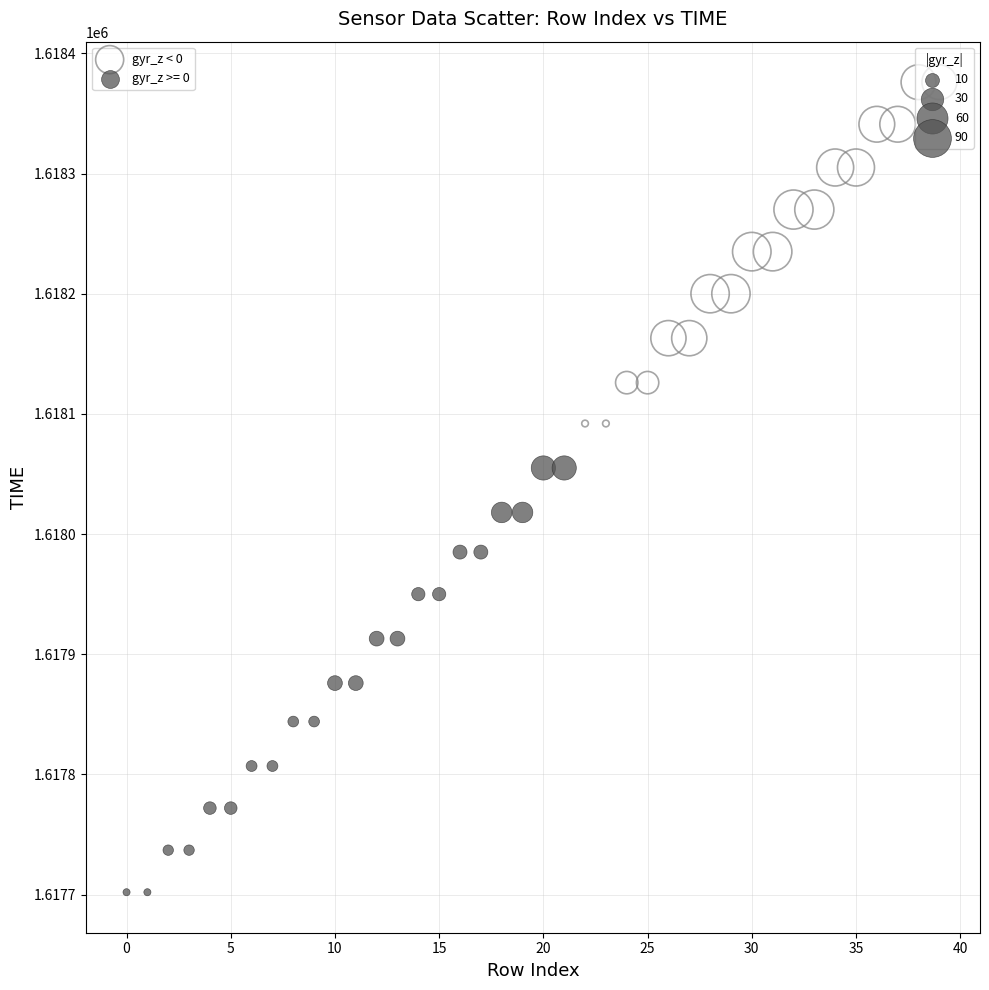

Which series contains the lowest Y value?

gyr_z >= 0